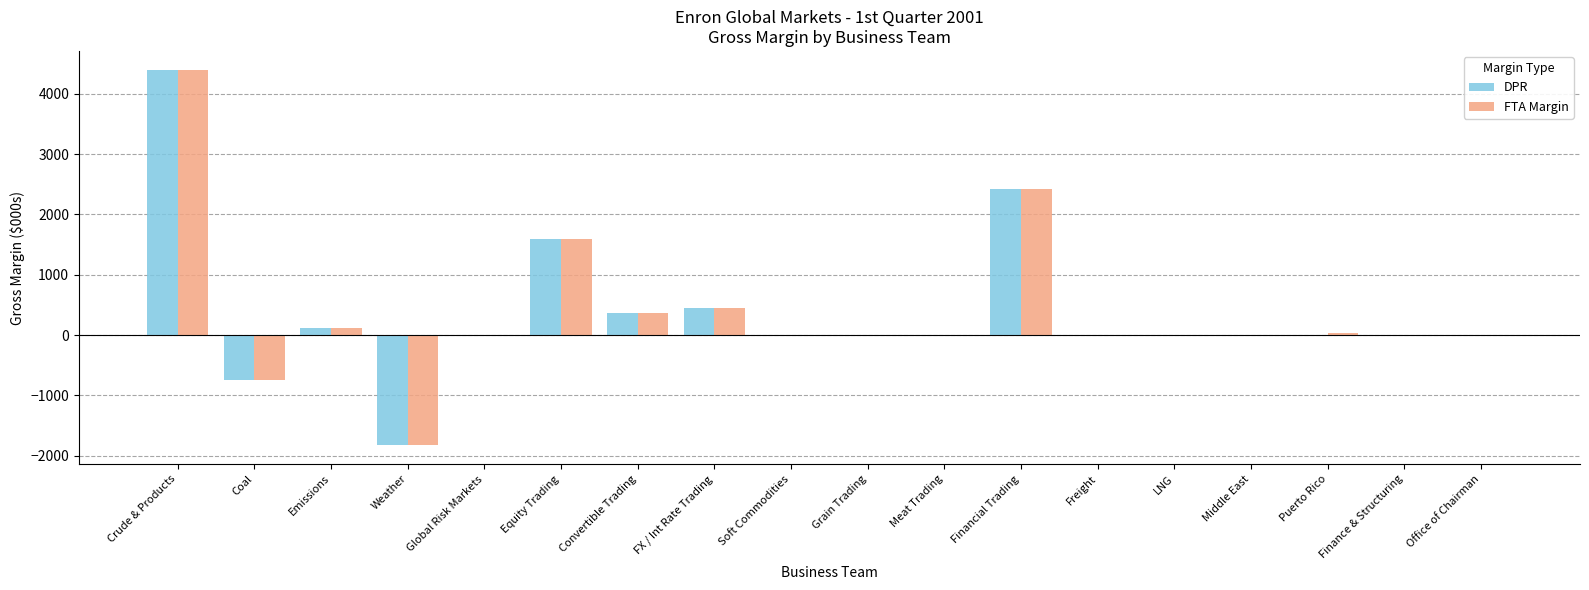

The value of FTA Margin at Finance & Structuring is 2313. True or false?

False